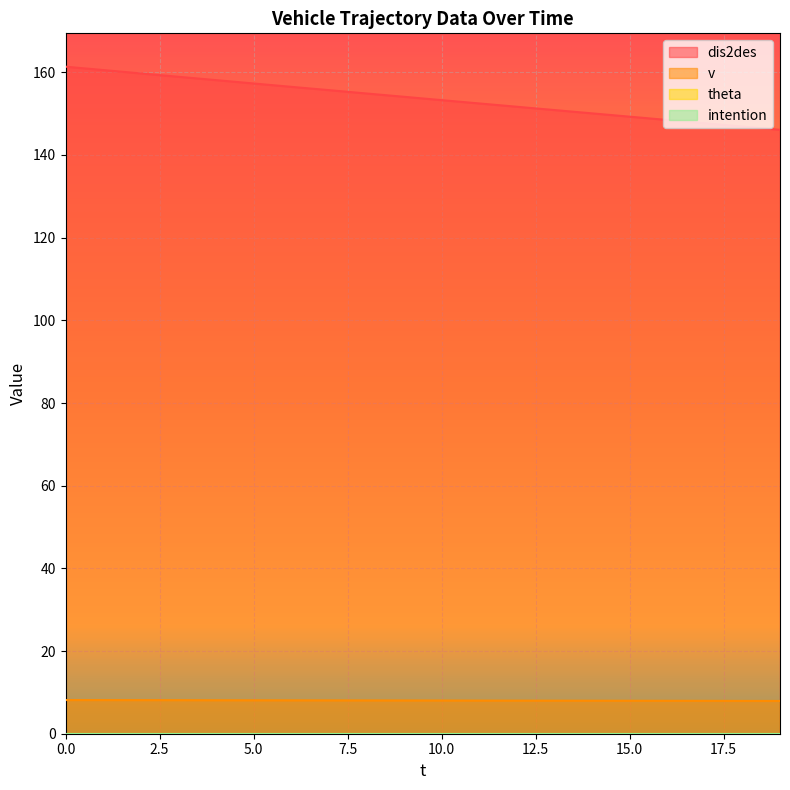

What is the value of the dis2des point at the 12th from the left?

152.5